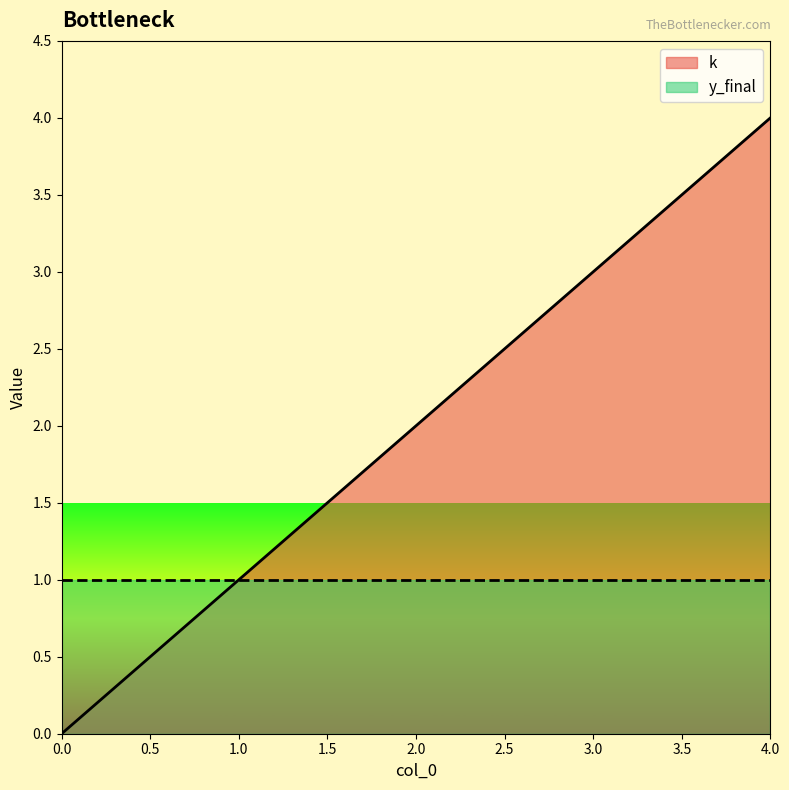

True or false: the data shows 1 at 1.

False